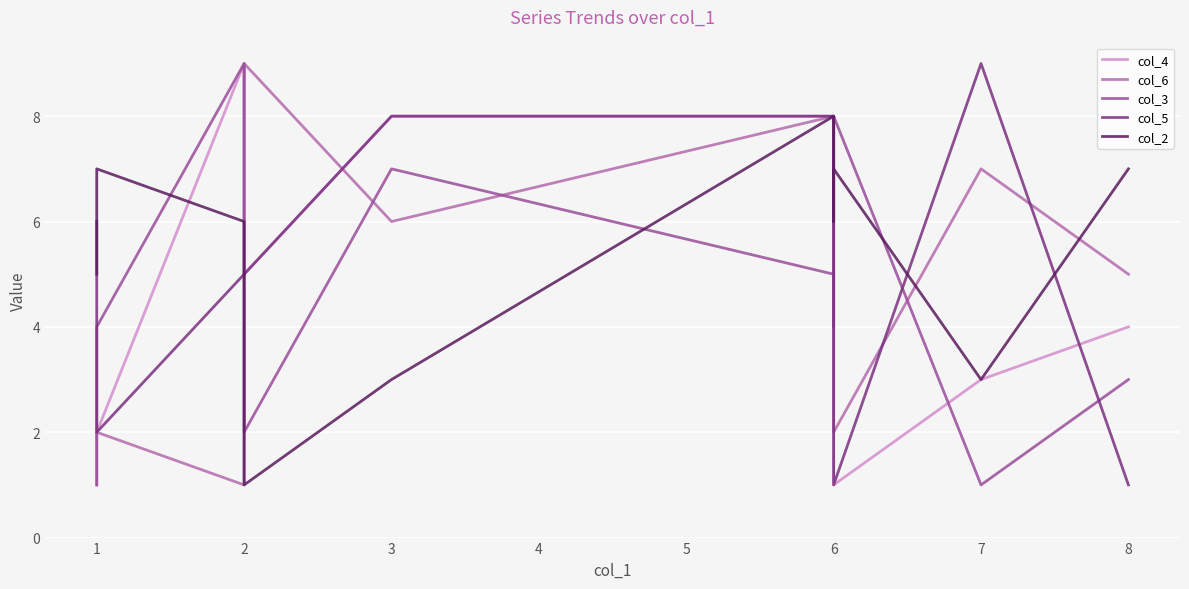

Is it true that col_4 equals 7 at 8?

False